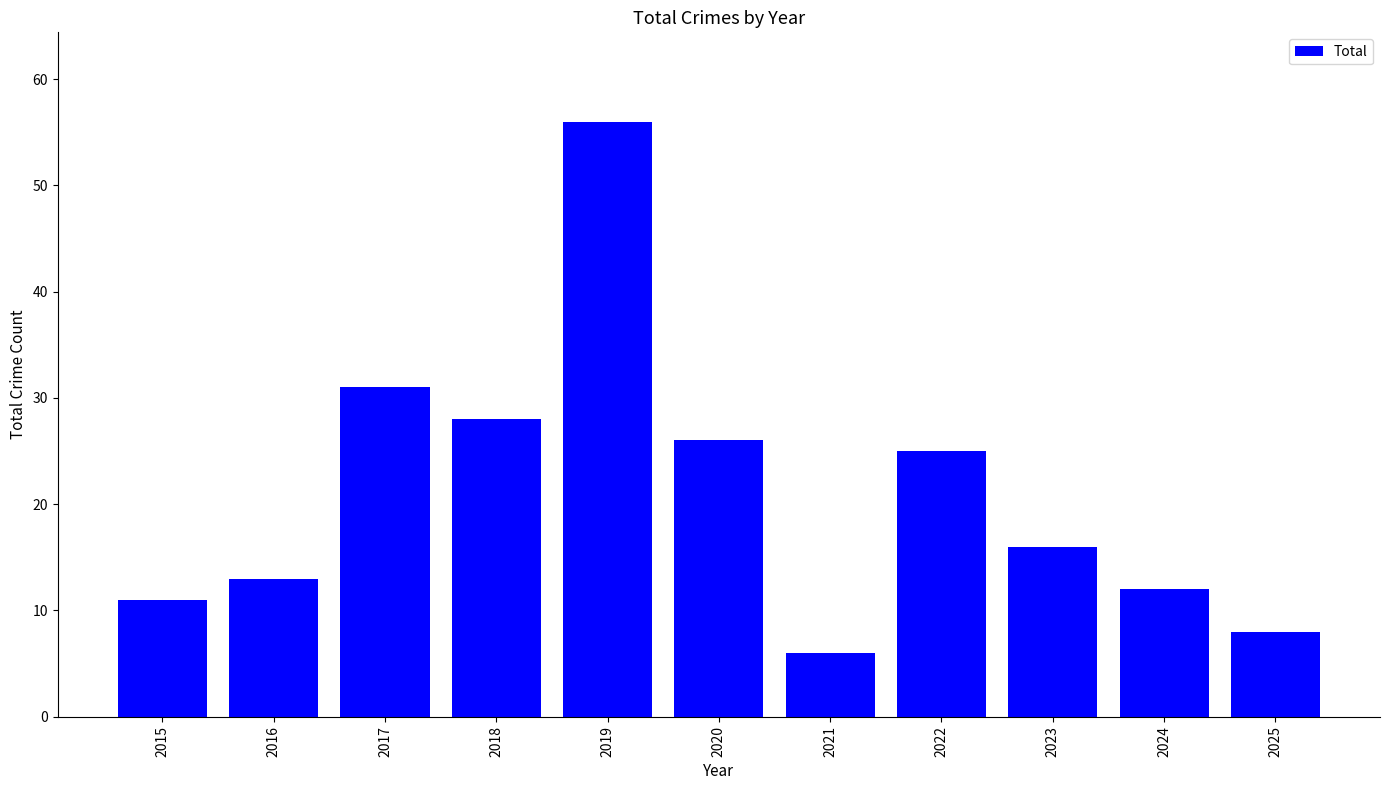

The value at 2024 is 21. True or false?

False